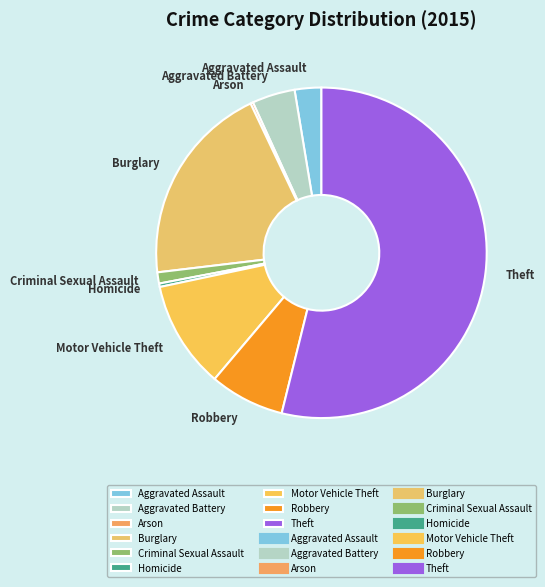

Combined, do Criminal Sexual Assault and Homicide account for over 50%?

No